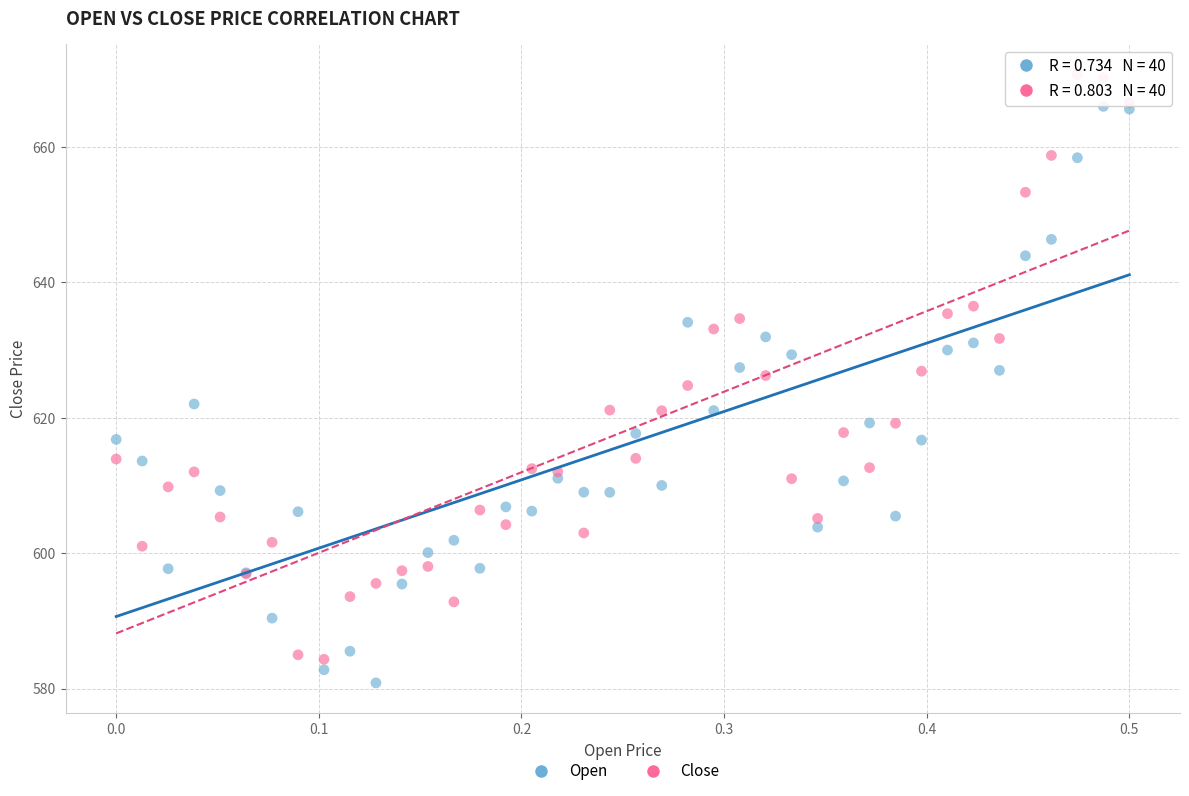

Which series reaches the maximum Y coordinate?

Close